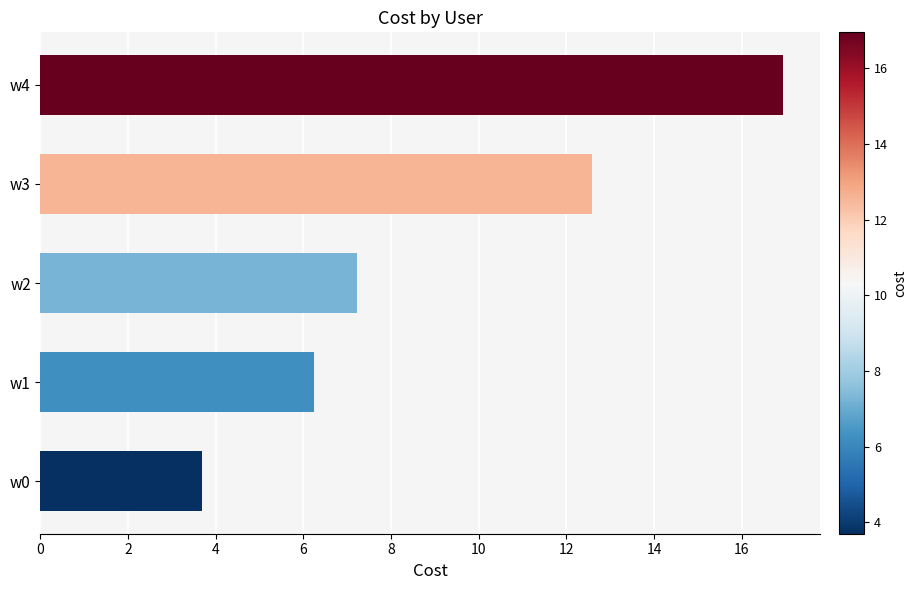

Where is the data nearest to the value 10?

w3